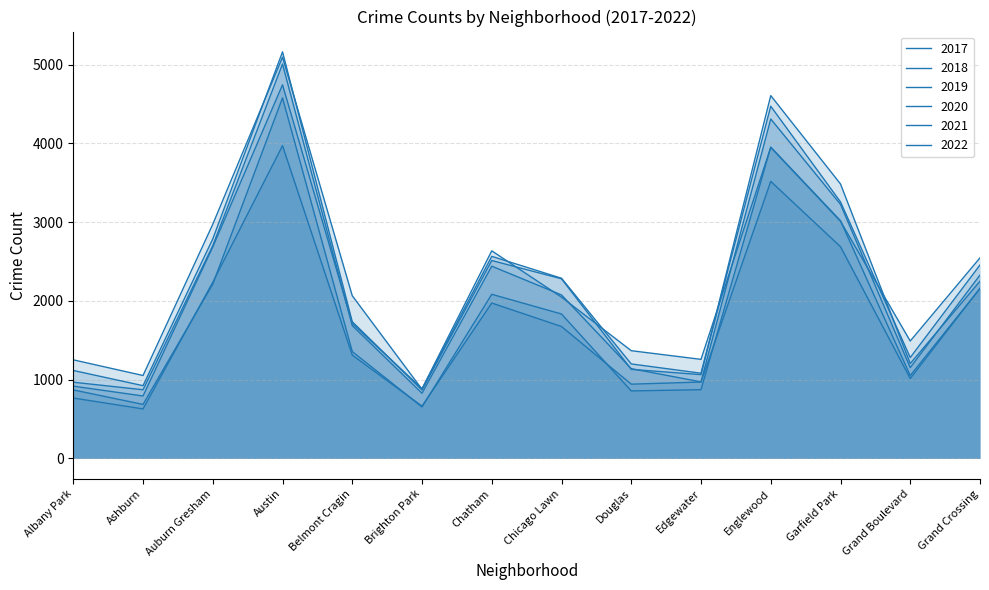

What are all the series names shown in the legend?

2017, 2019, 2021, 2022, 2018, 2020